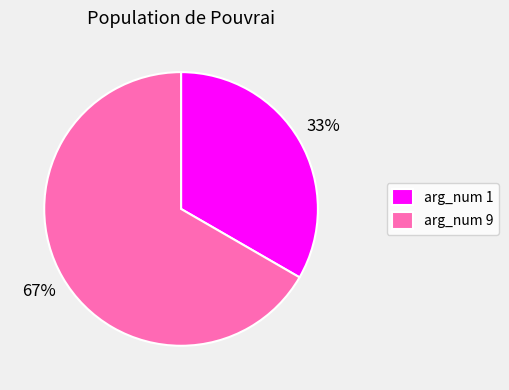

Count the number of slices in the pie.

2